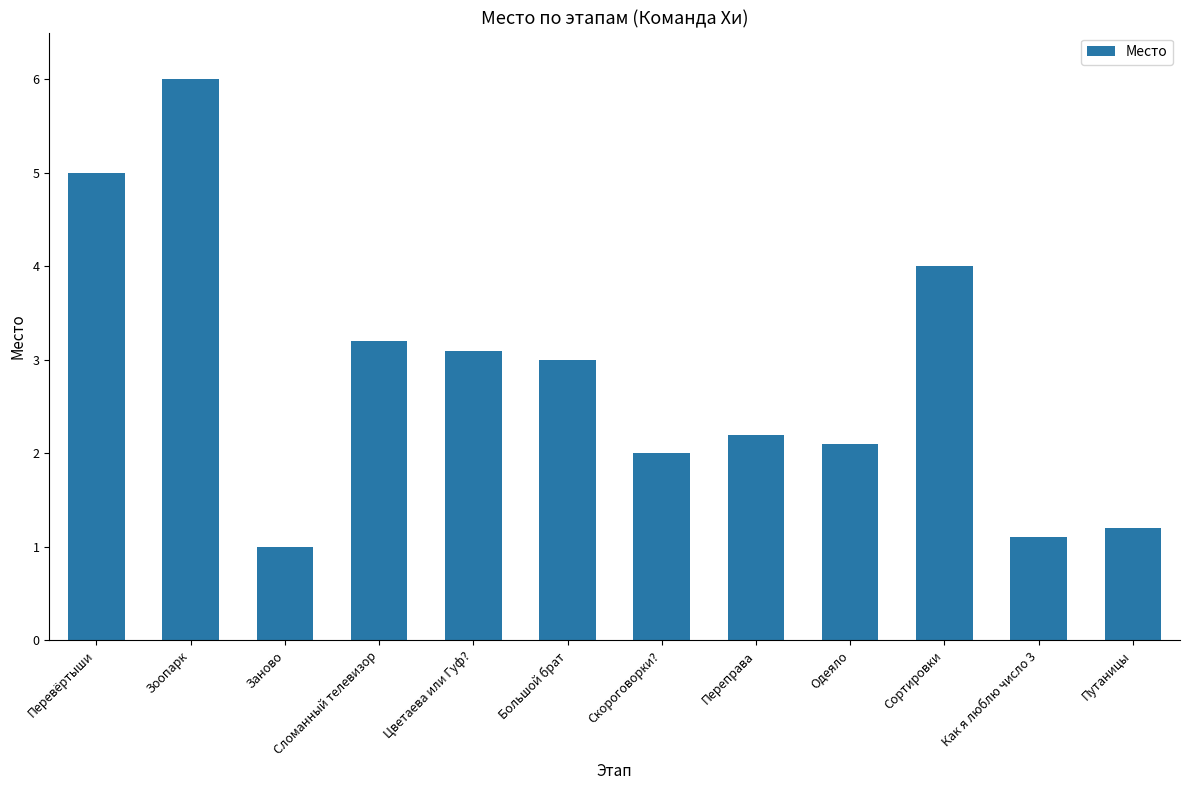

What is the value of the 1st bar from the left?

5.0